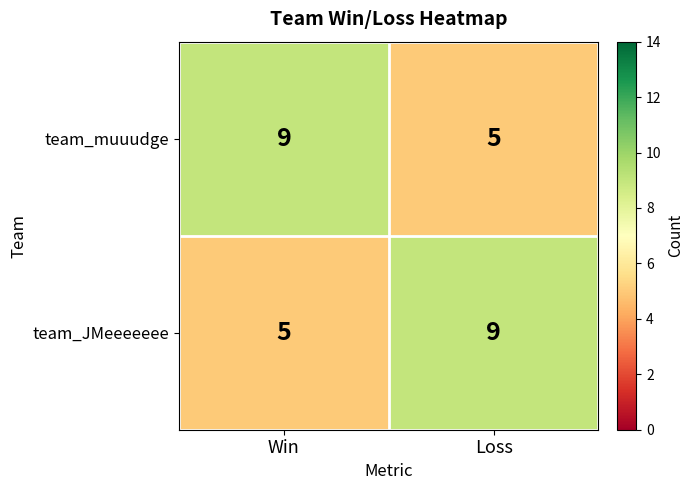

The value of team_muuudge at Win is 6. True or false?

False